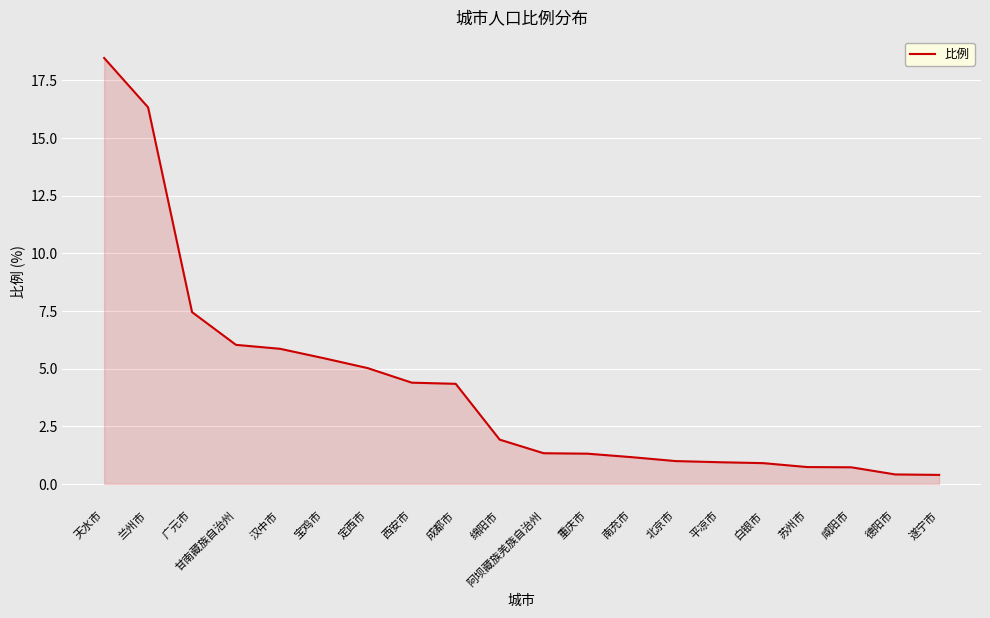

What is the difference between the values at 西安市 and 阿坝藏族羌族自治州?

3.1